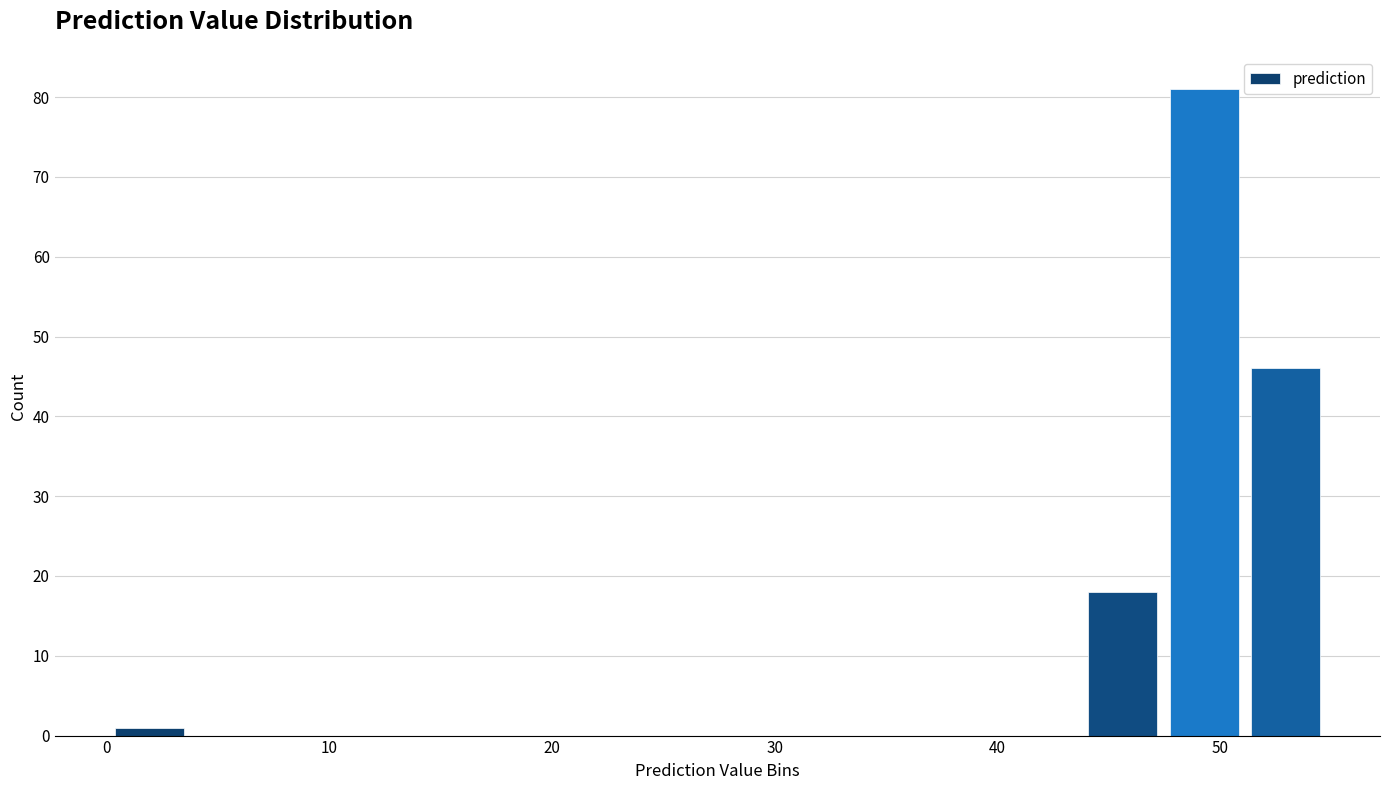

Around what value on the x-axis is the tallest bar? Give the approximate position of its centre, as read against the axis.

49